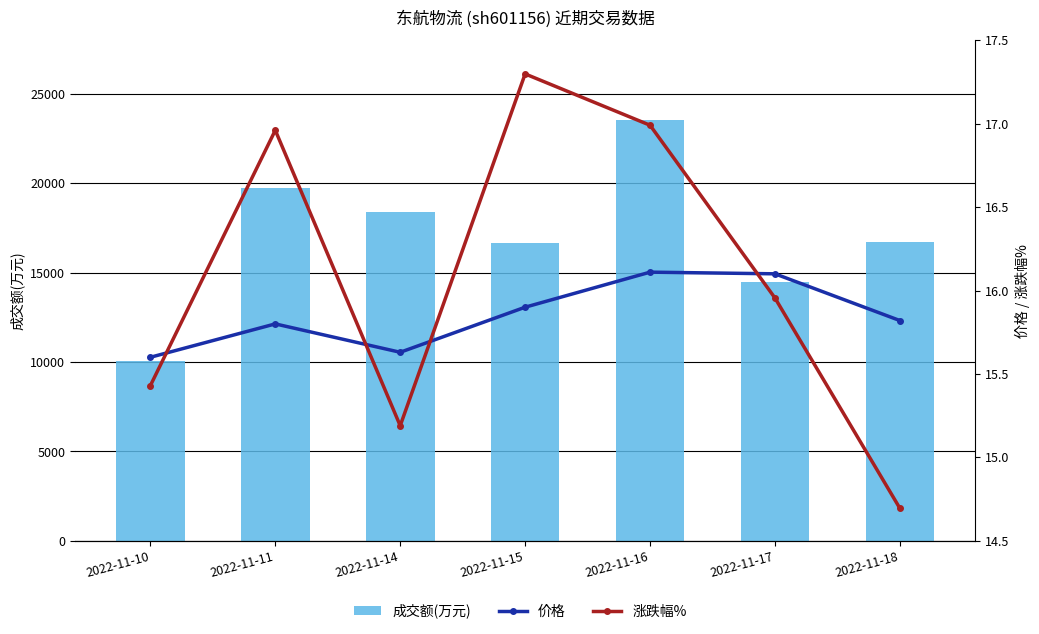

List the labels in order of 成交额(万元) value, largest first.

2022-11-16, 2022-11-11, 2022-11-14, 2022-11-18, 2022-11-15, 2022-11-17, 2022-11-10